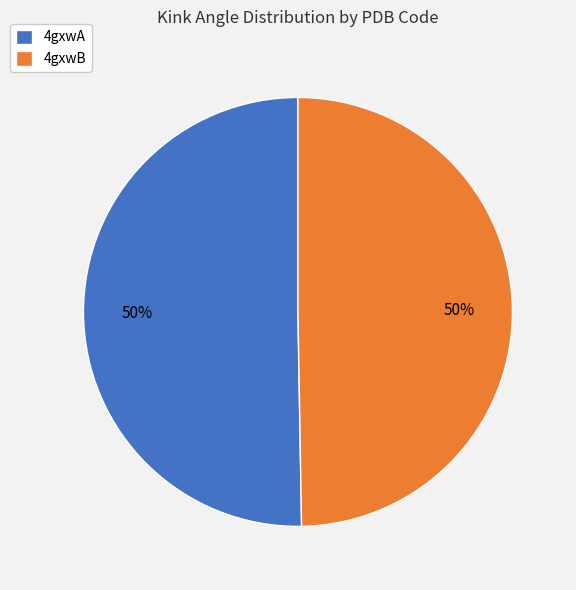

Do 4gxwA and 4gxwB together represent more than half of the pie?

Yes